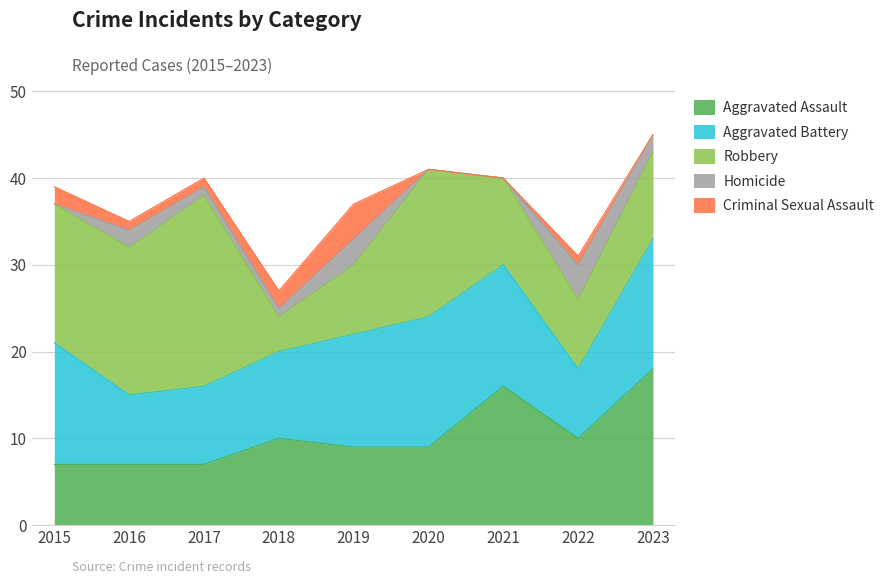

How many values in the Homicide series are below 1?

3